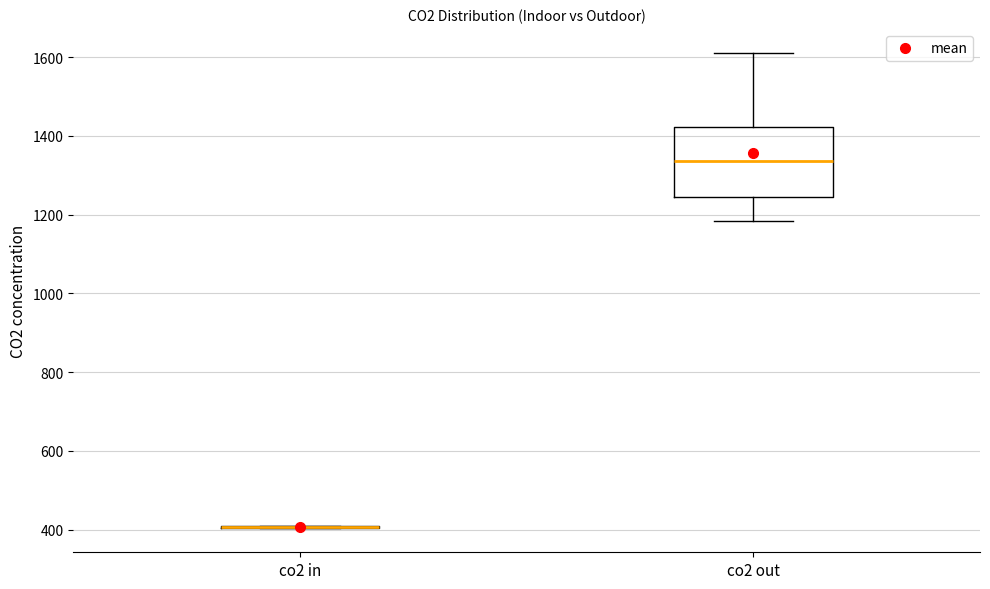

Reading left to right, read every box against the y-axis: the position of its median line, the range the box covers, and the ends of its whiskers. The values are not printed on the chart, so give them approximately, as read against the axis.

co2 in: box collapsed to a line at 400, whiskers 400 to 400
co2 out: median 1340, box 1240 to 1420, whiskers 1180 to 1620